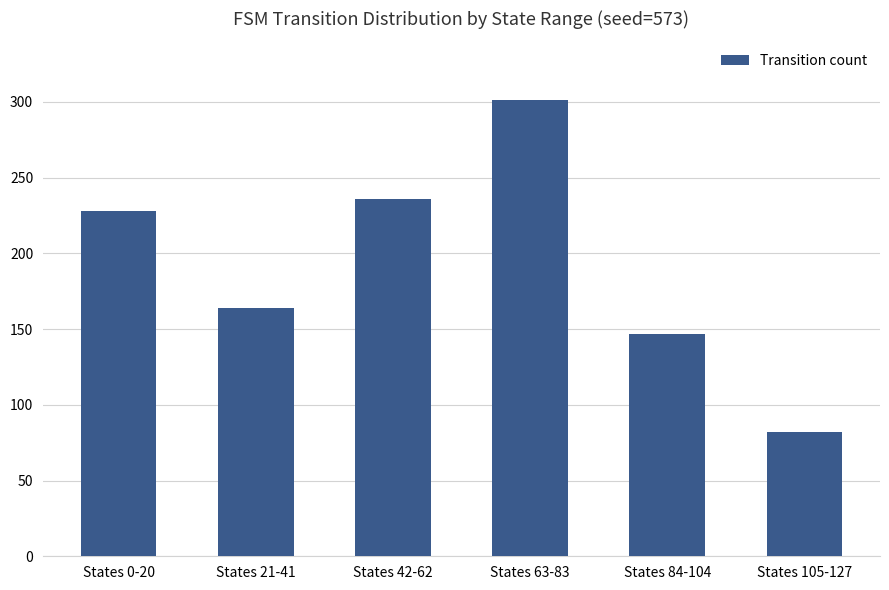

Is it true that the value at States 21-41 is 61?

False